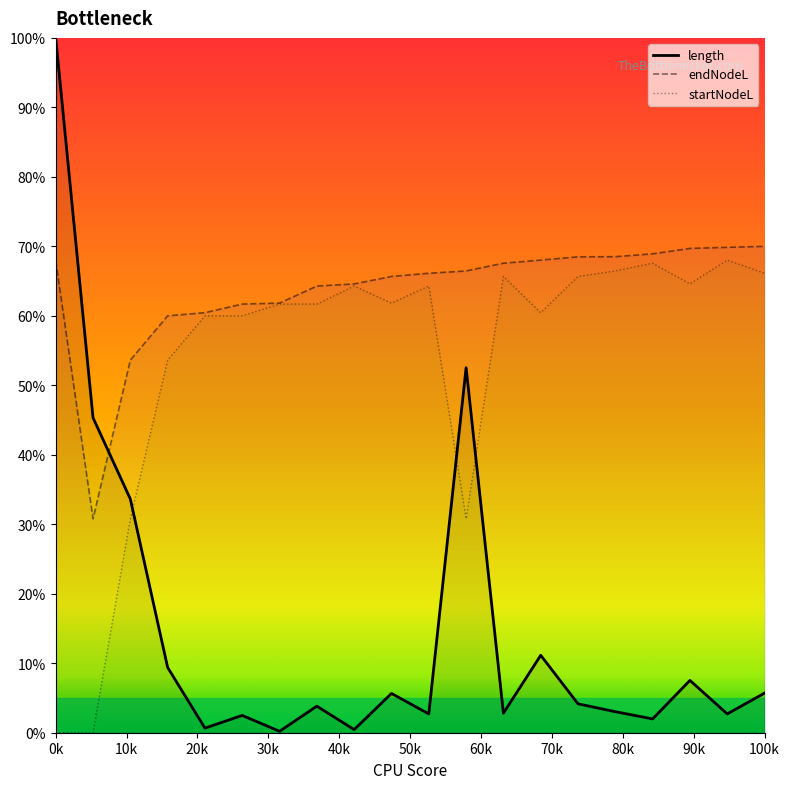

Which series has the largest range (max minus min)?

length